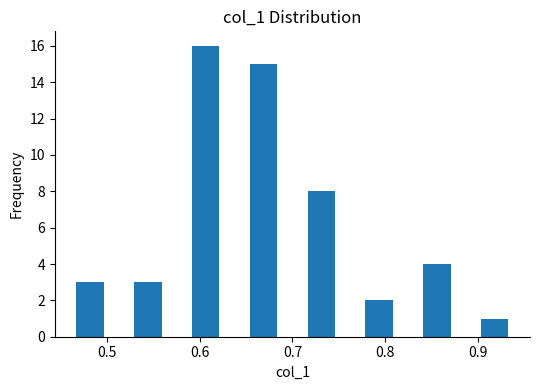

Around what value on the x-axis is the tallest bar? Give the approximate position of its centre, as read against the axis.

0.61